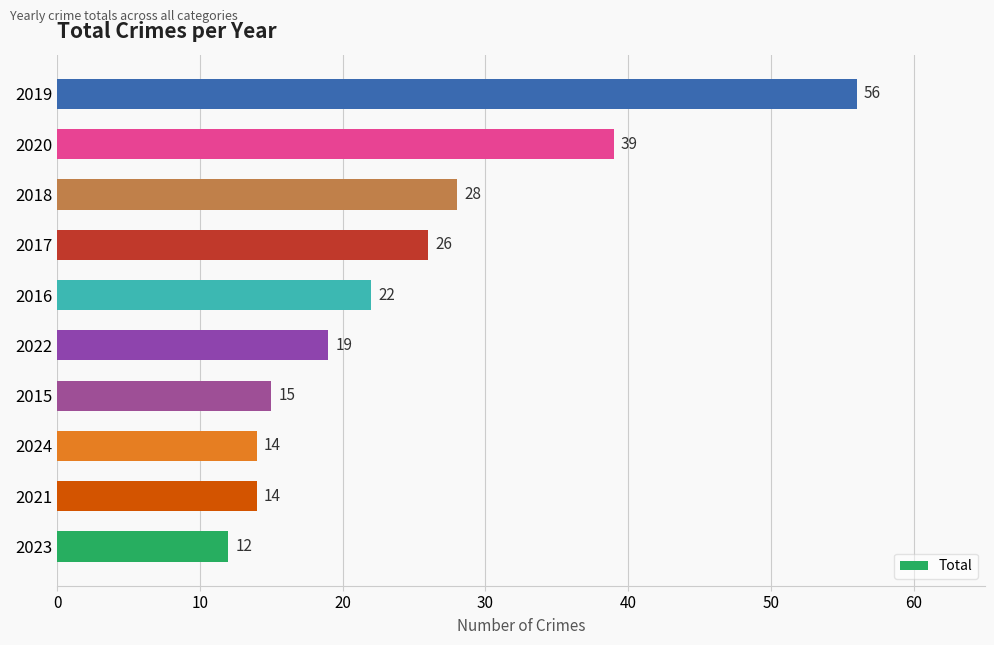

Reading bottom to top, transcribe all the data shown in this chart.

2023=12	2021=14	2024=14	2015=15	2022=19	2016=22	2017=26	2018=28	2020=39	2019=56